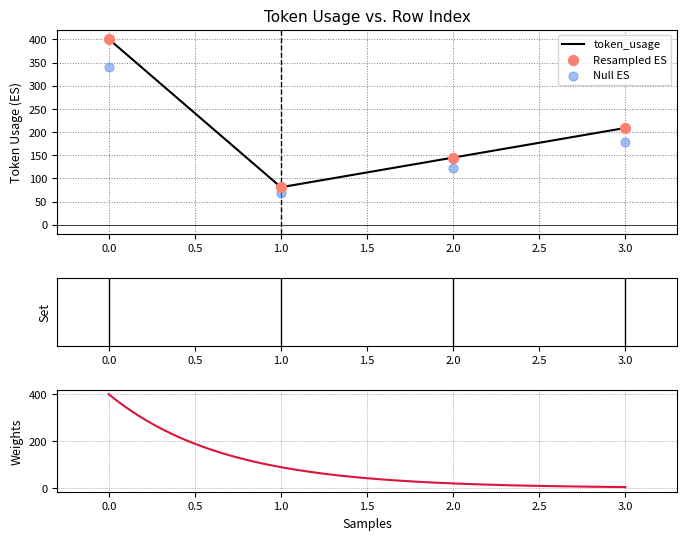

What is the ratio of the value at 2 to the value at 1?

1.8